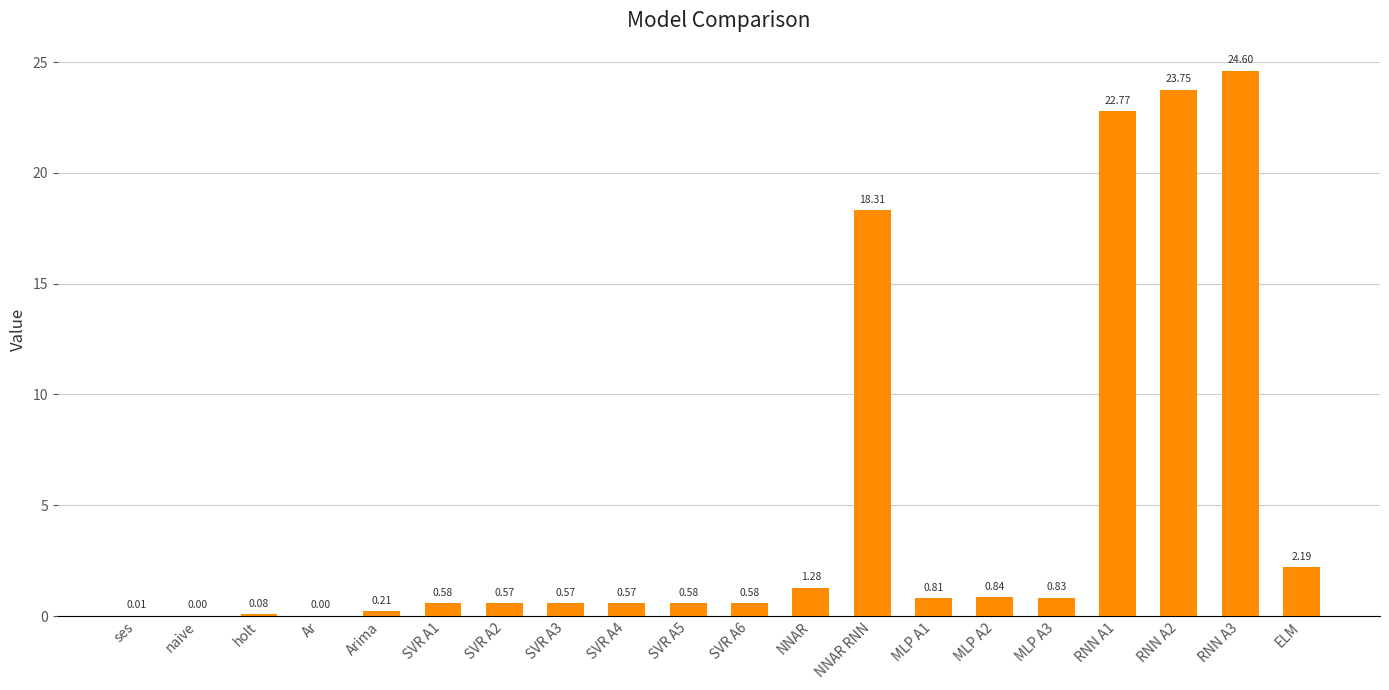

At which label is the value closest to 12?

NNAR RNN